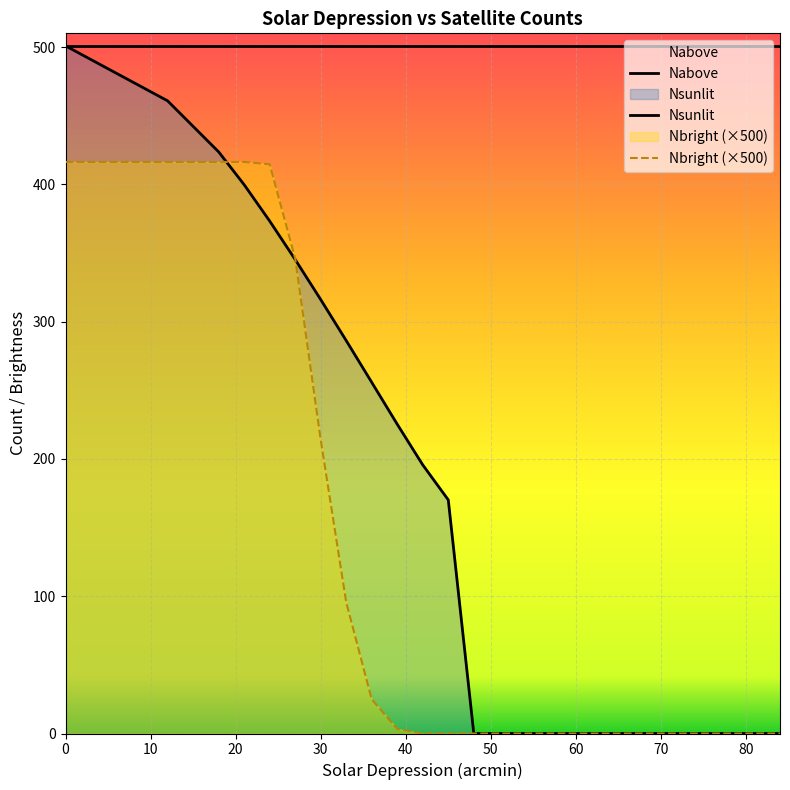

How many data points in Nbright (×500) are above 0?

11